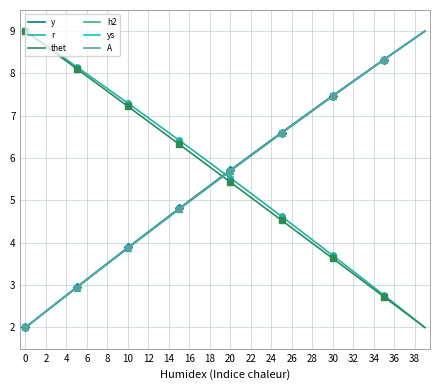

What is the difference between the highest and lowest values at 29?

3.5